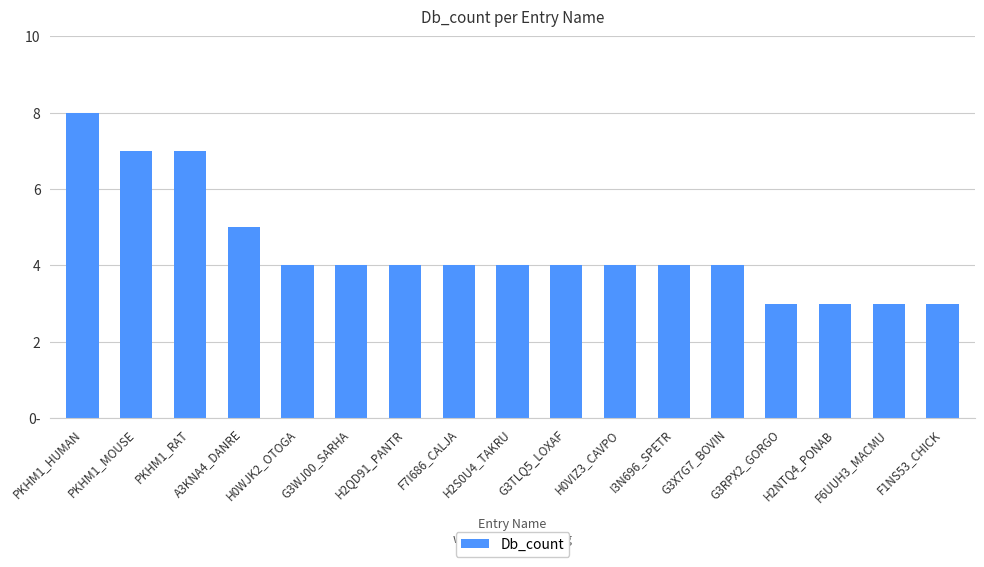

Where does the data first go above 4?

PKHM1_HUMAN